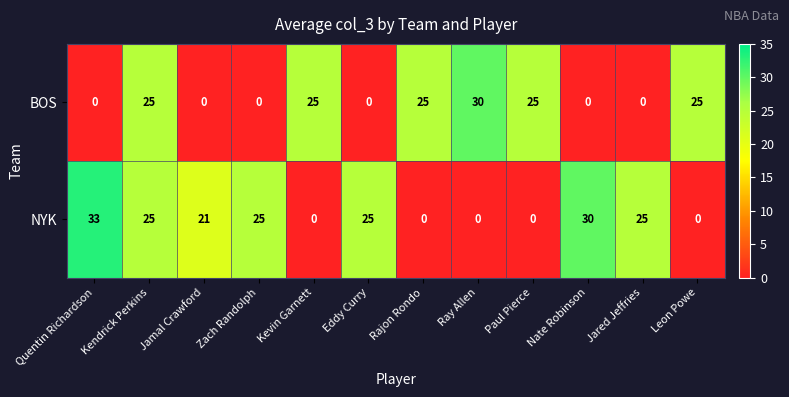

Which series has the largest total across all categories?

NYK